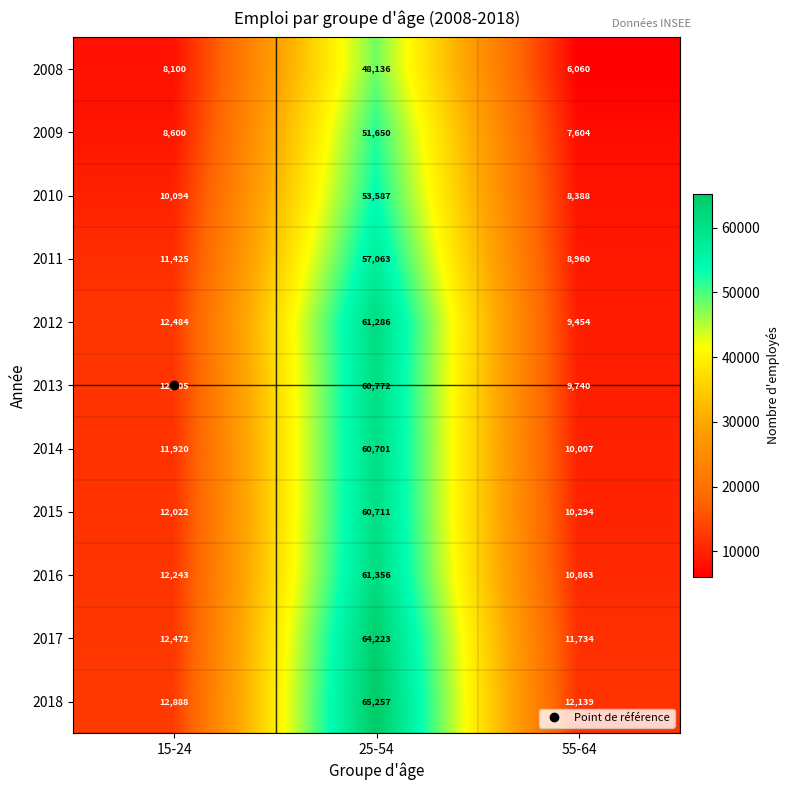

Between 25-54 and 55-64, which series saw the biggest shift?

2018